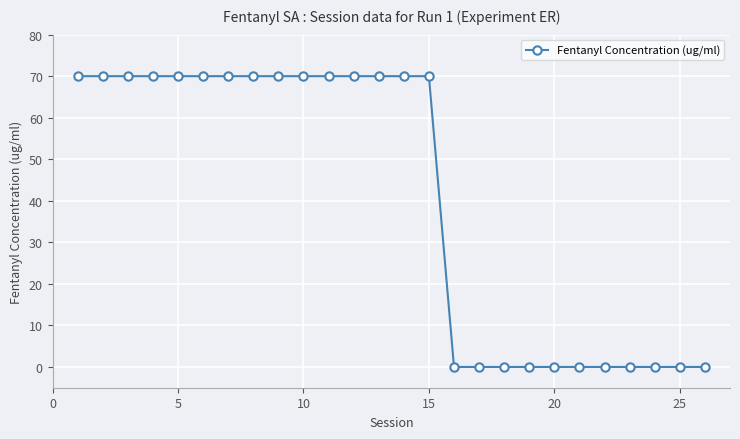

What is the greatest value displayed?

70